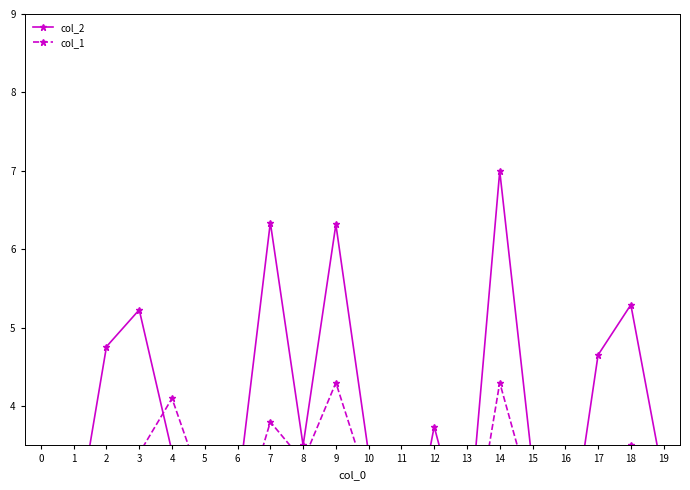

Count the number of data series in this chart.

2